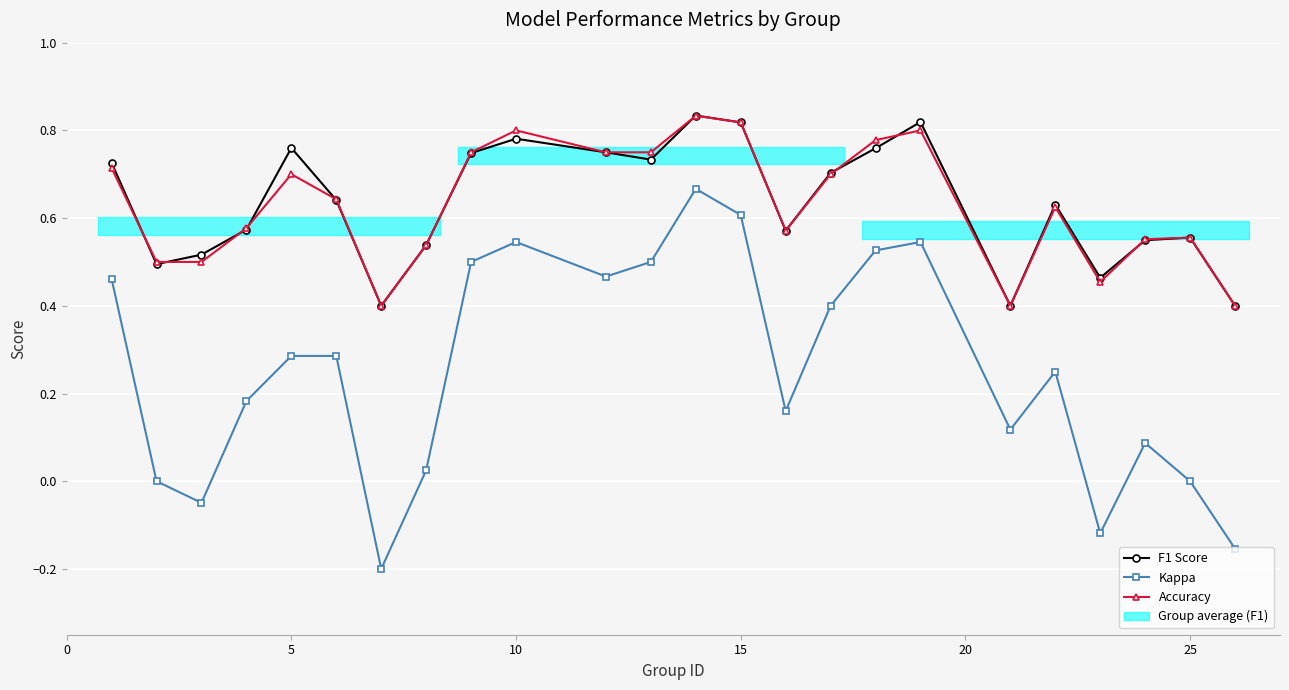

What is the greatest value displayed?

0.8